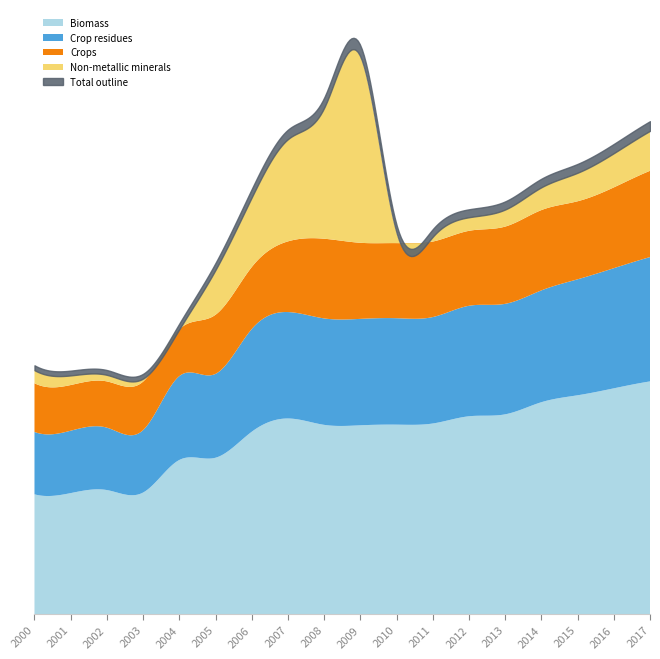

Which category has the lowest value in the Crops series?

2001